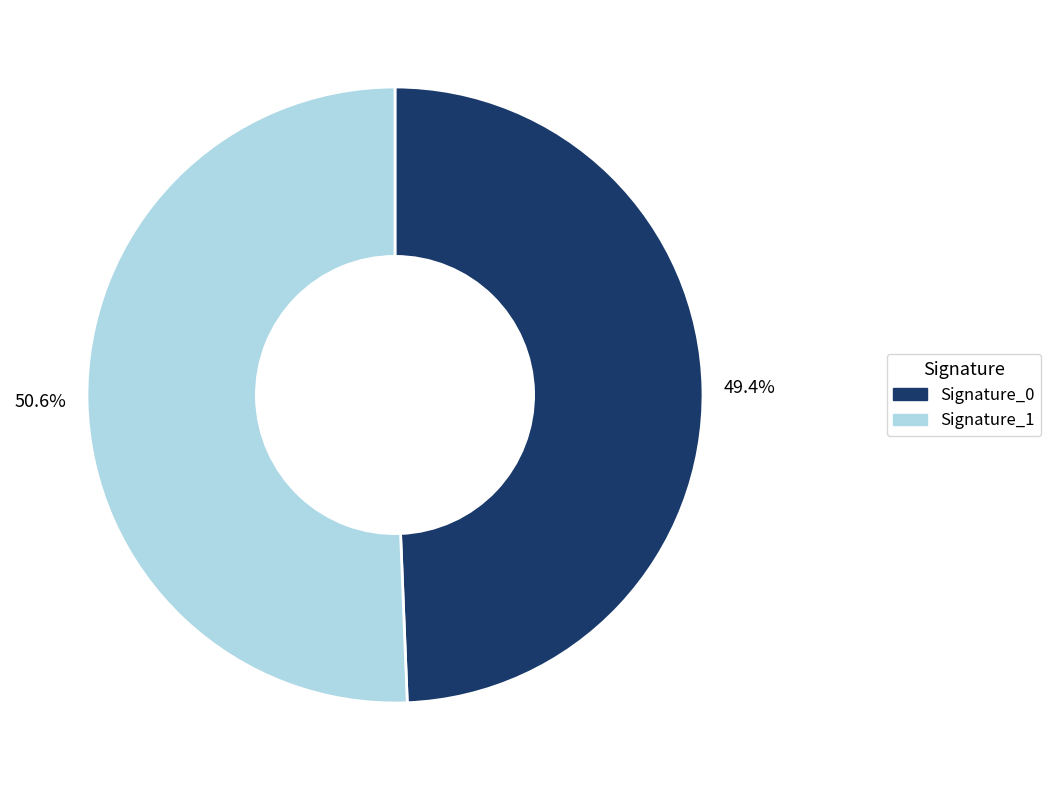

Is there a majority slice in this chart?

Yes